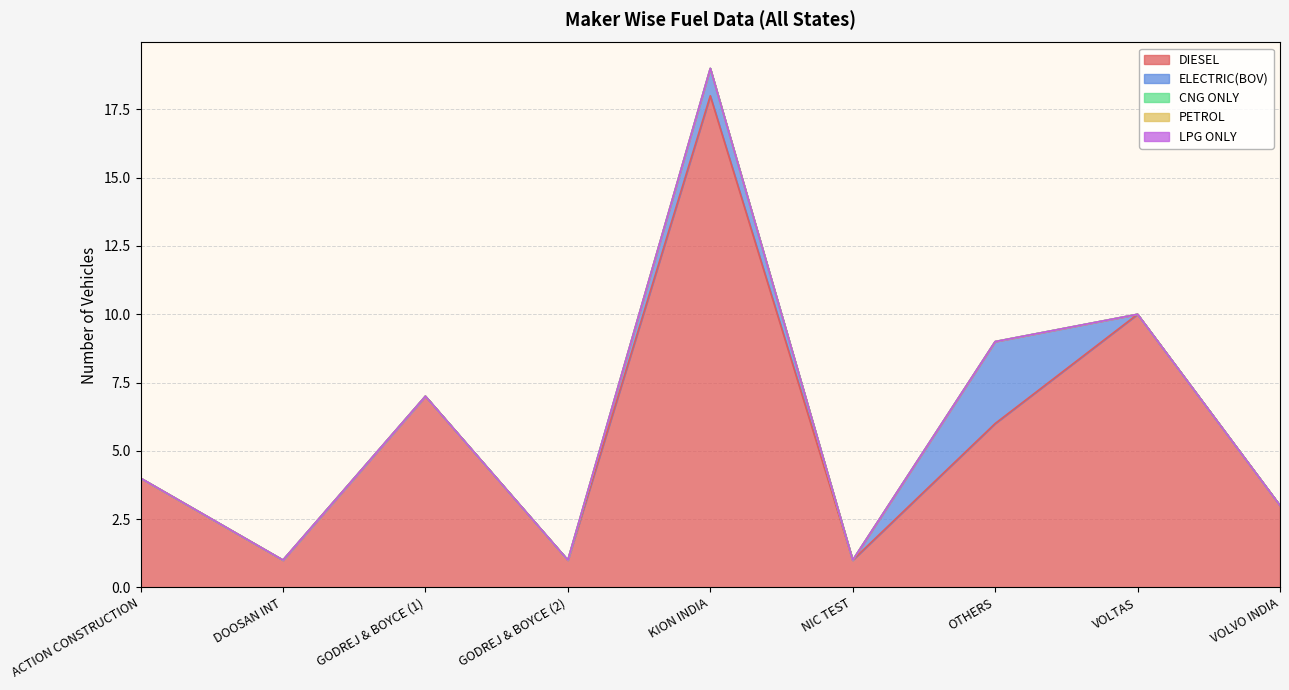

True or false: CNG ONLY and PETROL cross at least once.

False